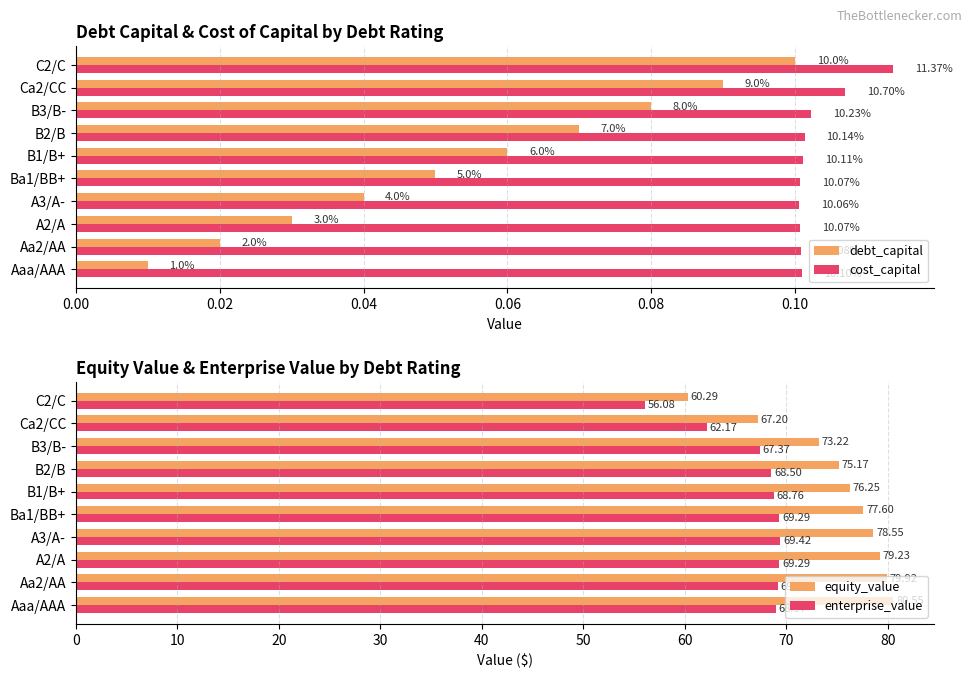

List the labels in order of equity_value value, smallest first.

C2/C, Ca2/CC, B3/B-, B2/B, B1/B+, Ba1/BB+, A3/A-, A2/A, Aa2/AA, Aaa/AAA